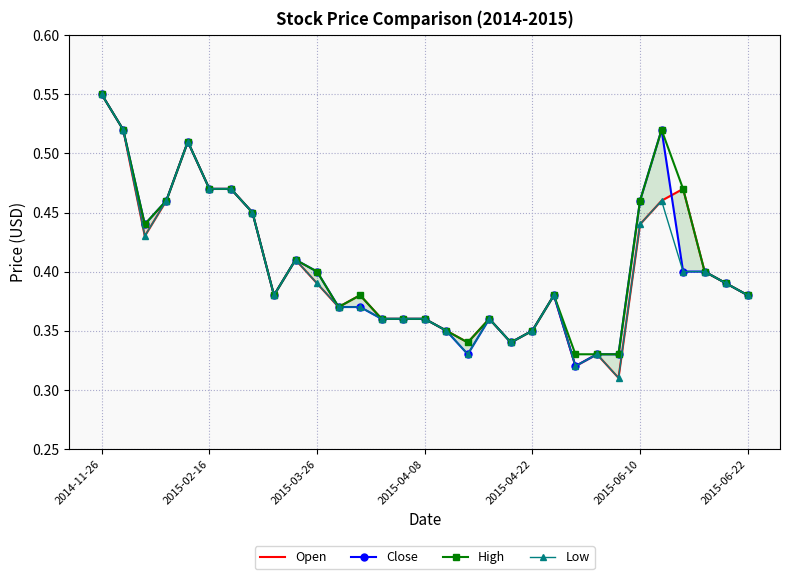

The Open series shows 0.3 at 22. True or false?

True